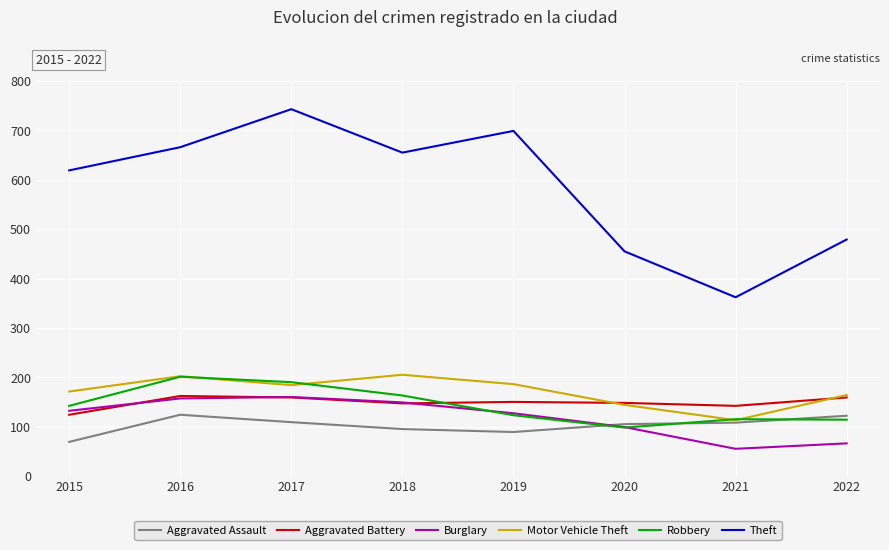

Where is the first local minimum for Robbery?

2020